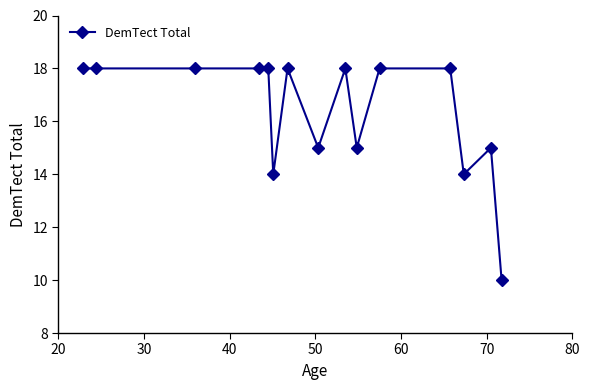

What is the minimum value shown in the chart?

10